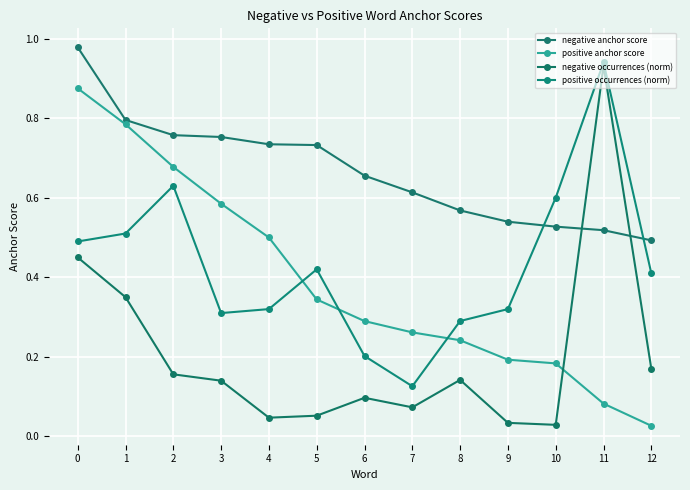

What is the maximum value for positive anchor score?

0.9